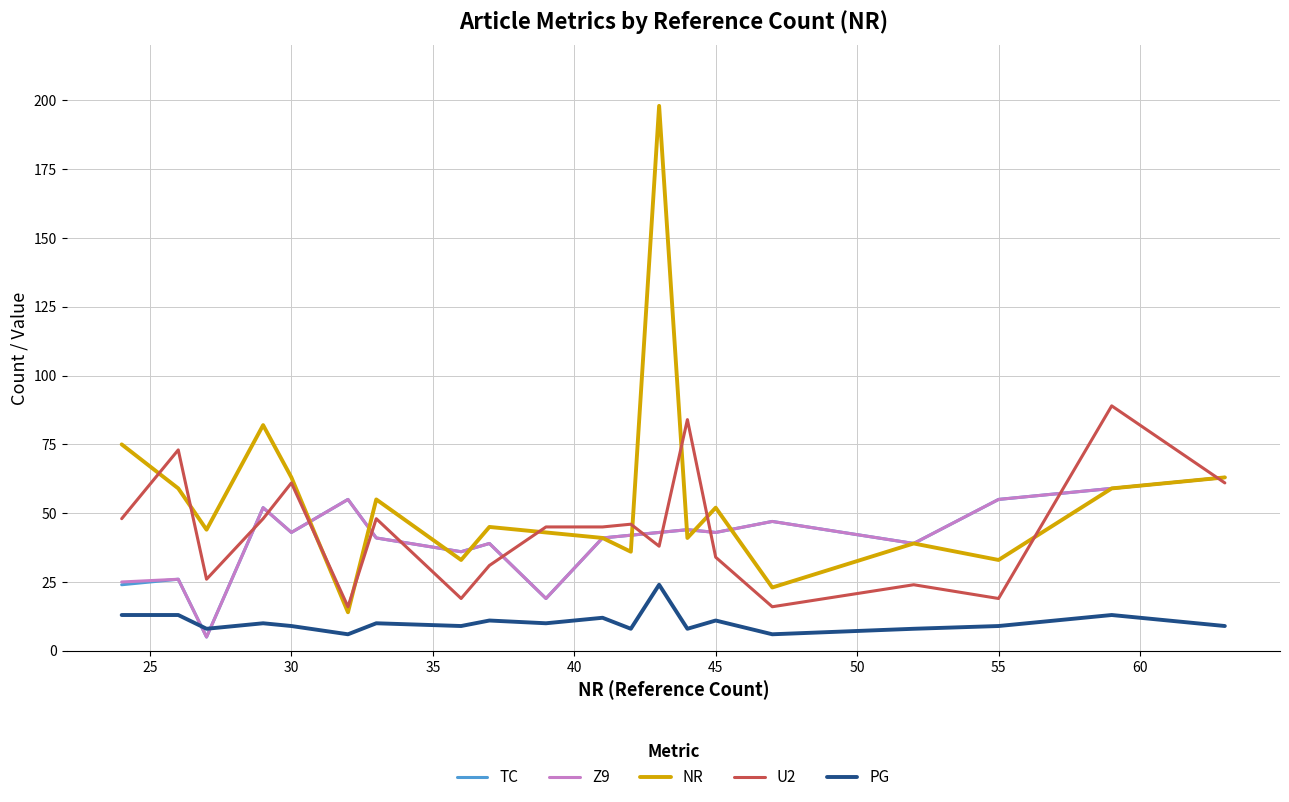

What is the lowest value of the NR series?

14